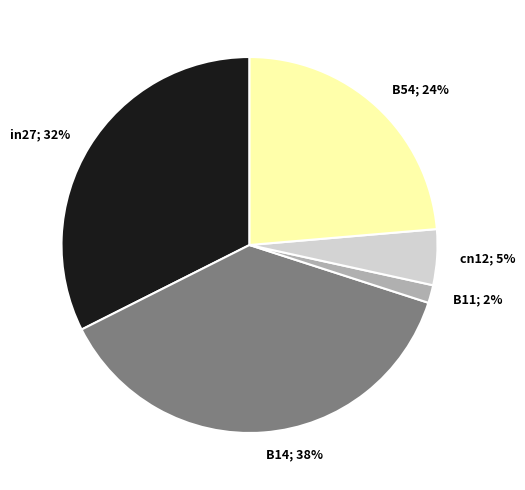

To the nearest percent, what is the difference between the largest and smallest slice percentages?

36%